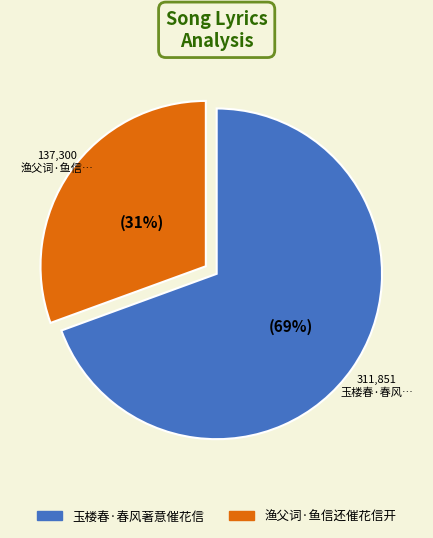

Is there any slice that represents more than half of the pie?

Yes